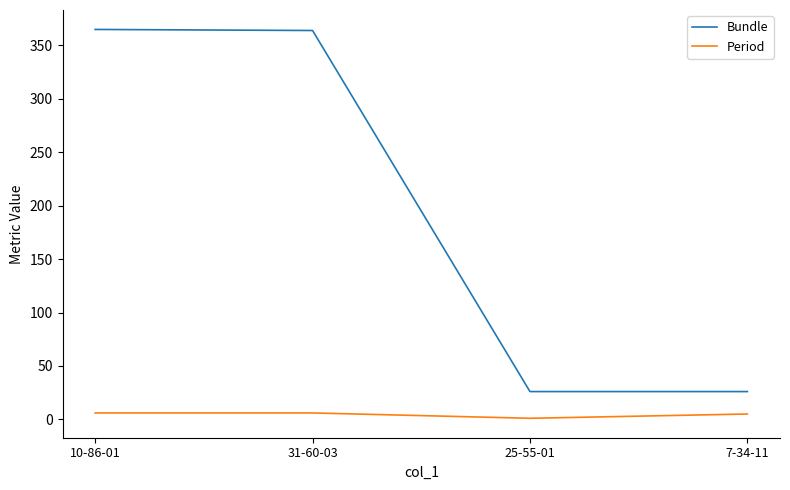

What are all the series names shown in the legend?

Bundle, Period